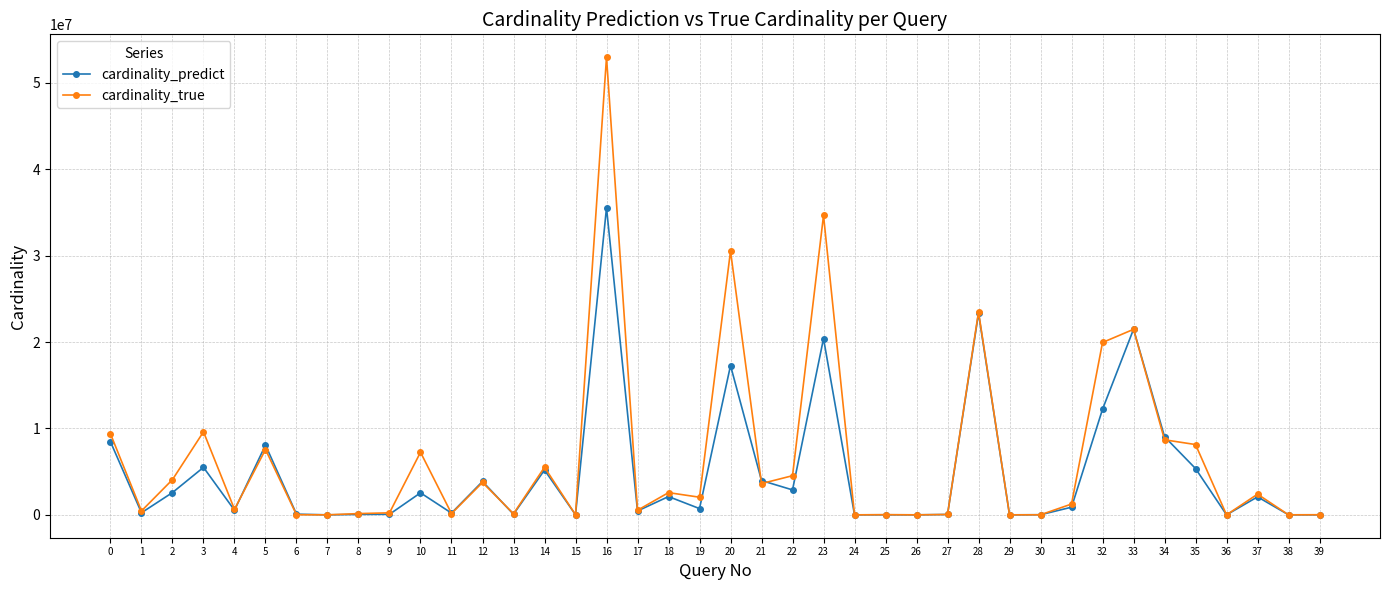

True or false: cardinality_true has more than 2 points higher than both neighbors.

True